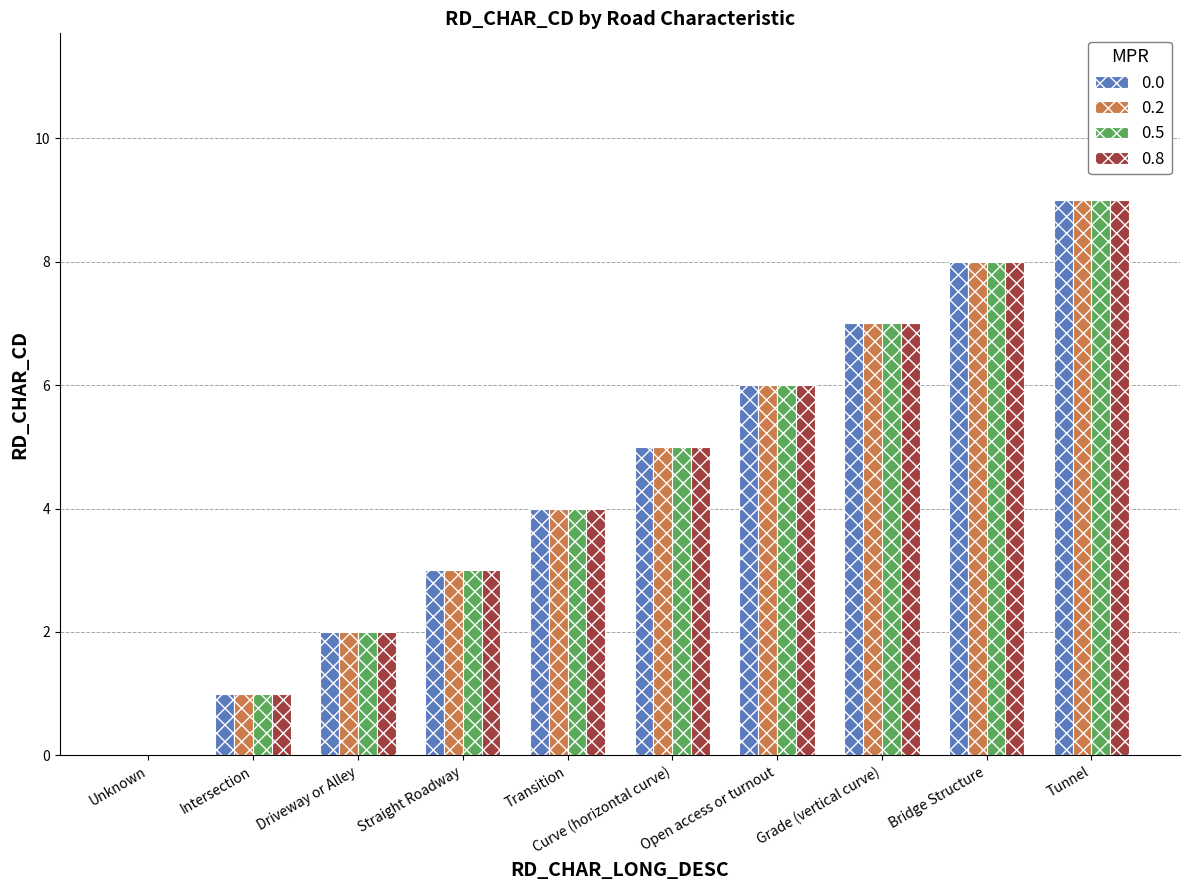

The 0.5 series shows 0 at Unknown. True or false?

True